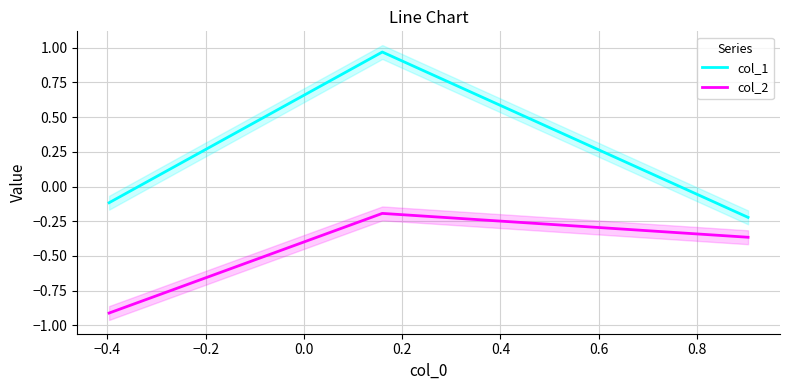

Does the chart have visible grid lines?

Yes